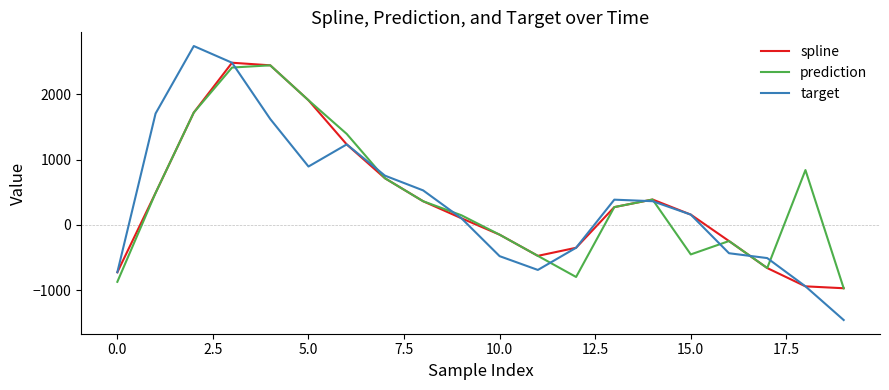

What is the minimum value shown in the chart?

-1453.8